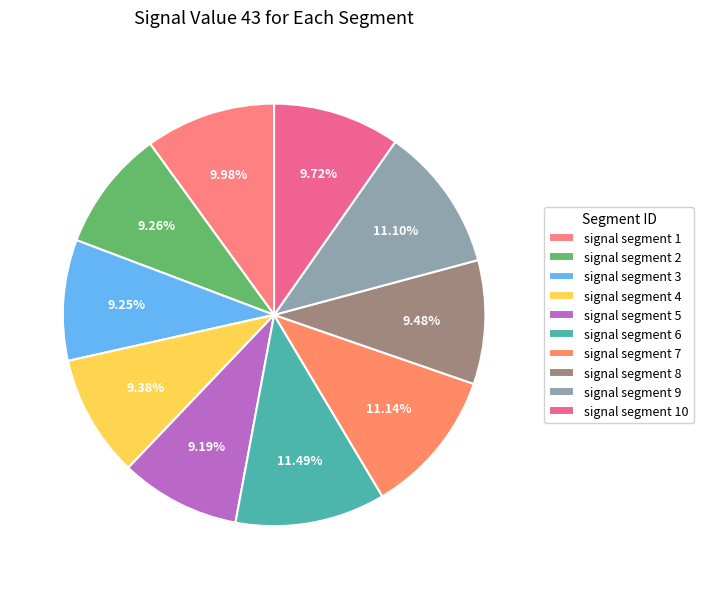

To the nearest percent, what is the average slice percentage?

10%